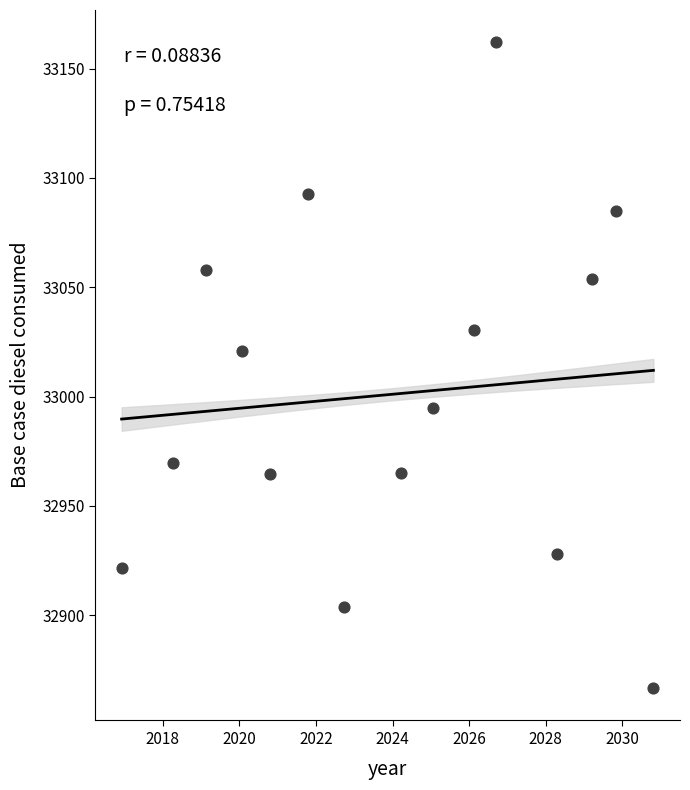

What is the range of X values (max minus min)?

13.9